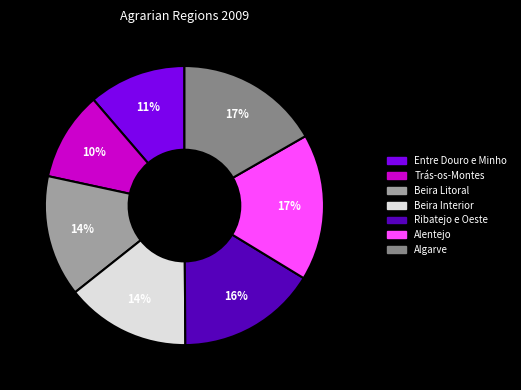

Combined, do Alentejo and Entre Douro e Minho account for over 50%?

No